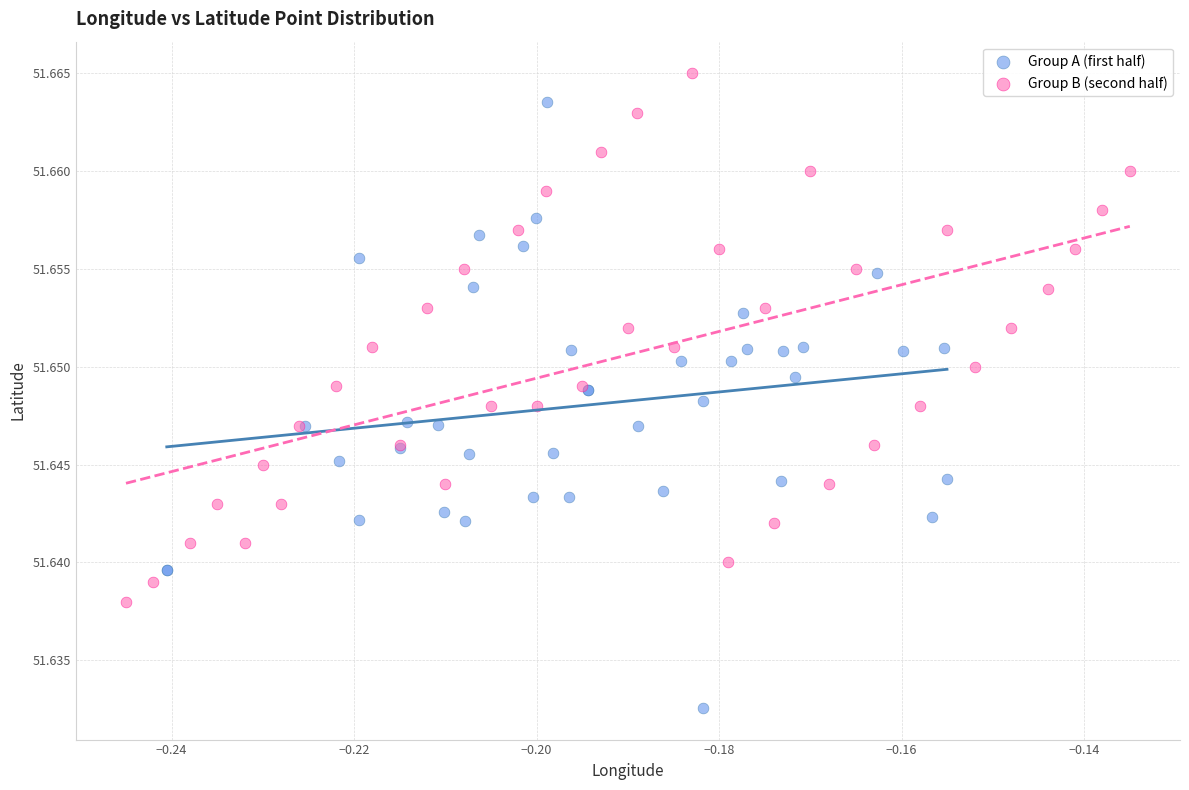

Which series contains the highest Y value?

Group B (second half)